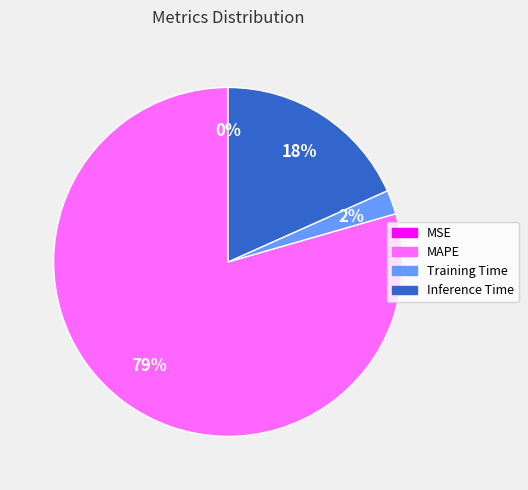

Is it true that Training Time is 2% of the pie?

True